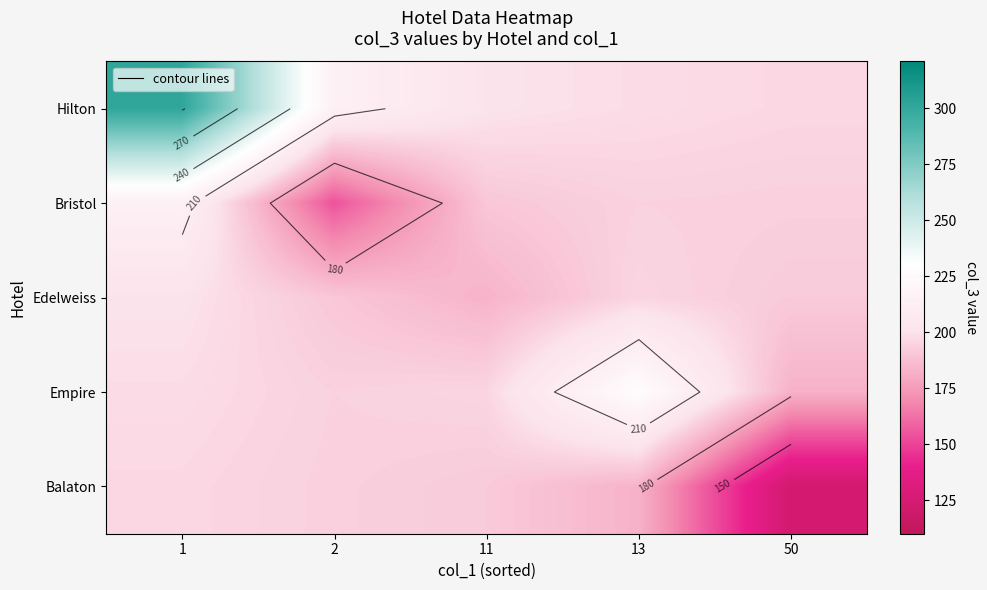

What is the difference between the maximum and minimum values in the Empire series?

45.3